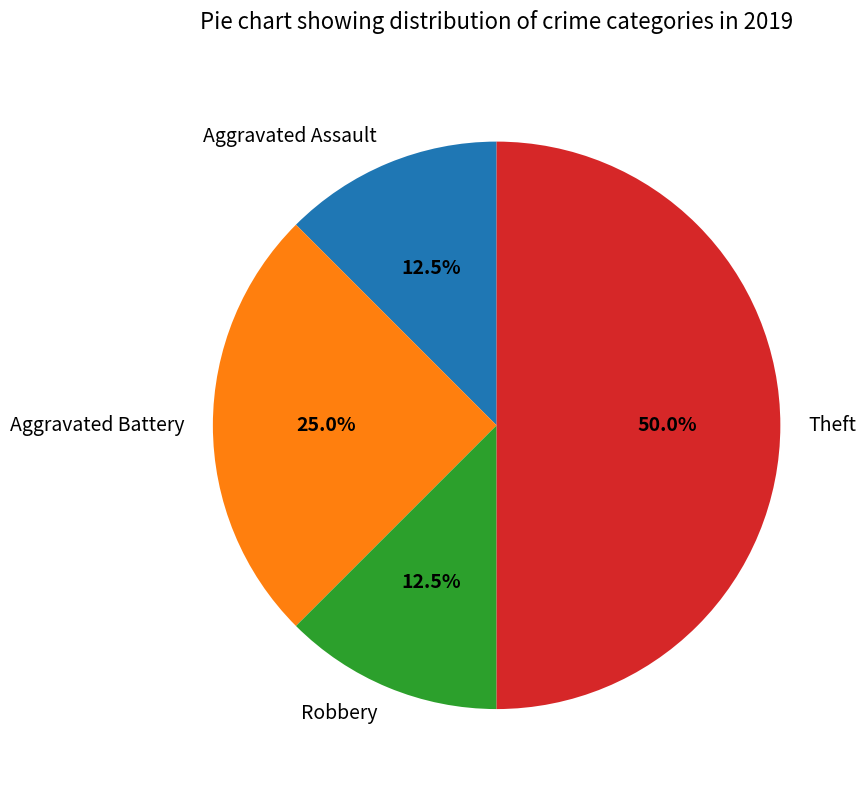

What is the ratio of the value at Aggravated Assault to the value at Robbery?

1.0